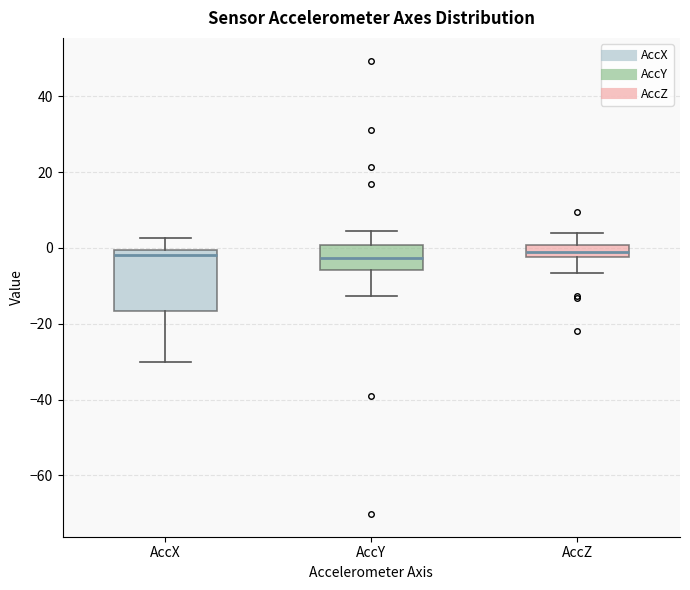

Which box is the tallest, from its lower edge to its upper edge?

AccX